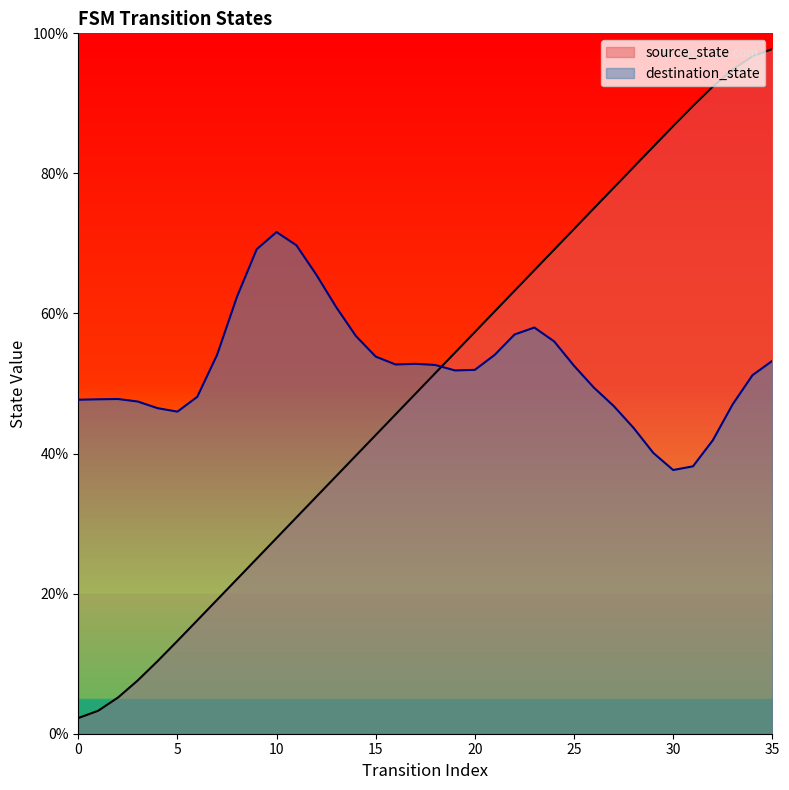

What is the average value?

50.0